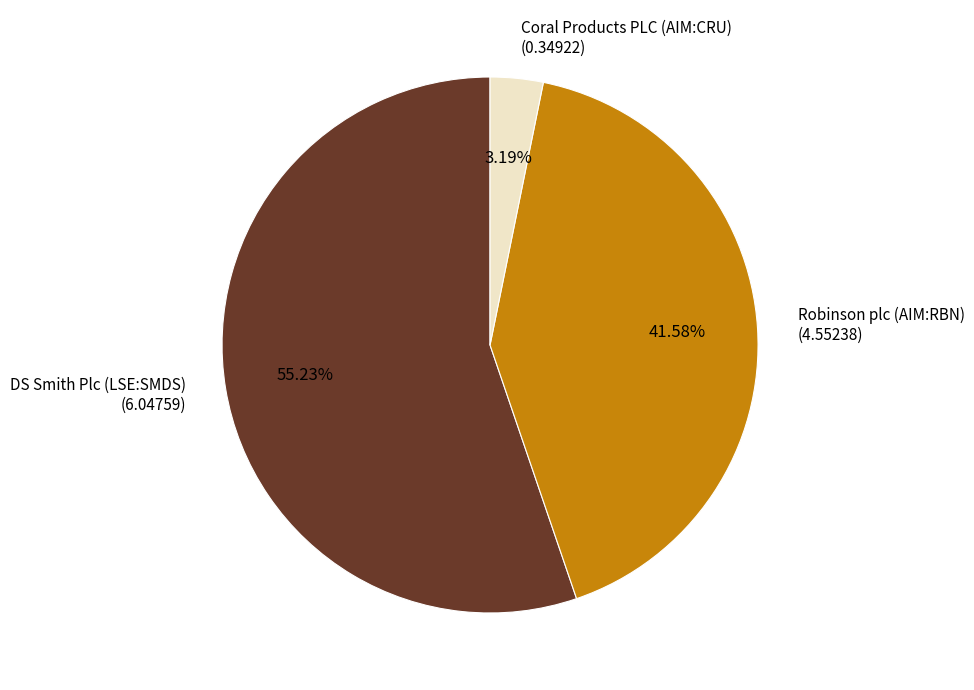

How many segments does this pie chart have?

3